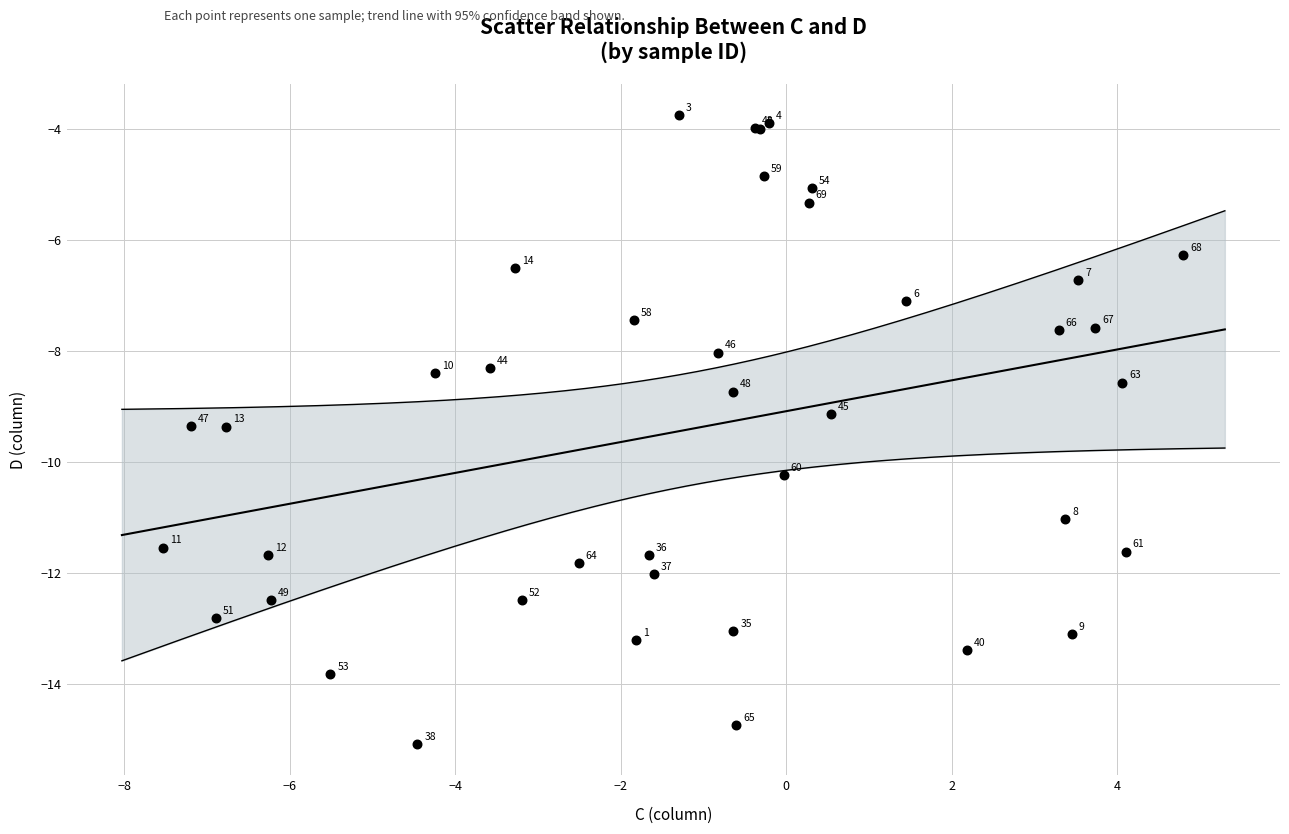

What Y value in the scatter plot is closest to -9?

-9.1